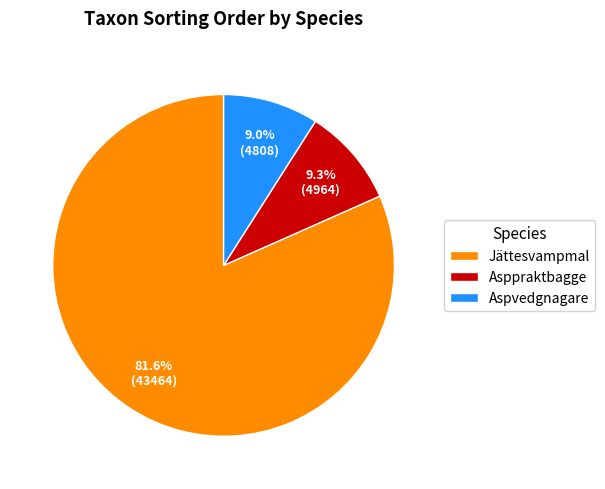

How many slices are in this pie chart?

3